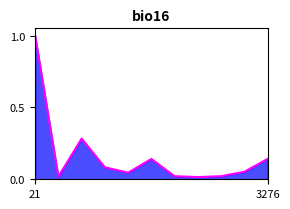

Does the chart have visible grid lines?

No